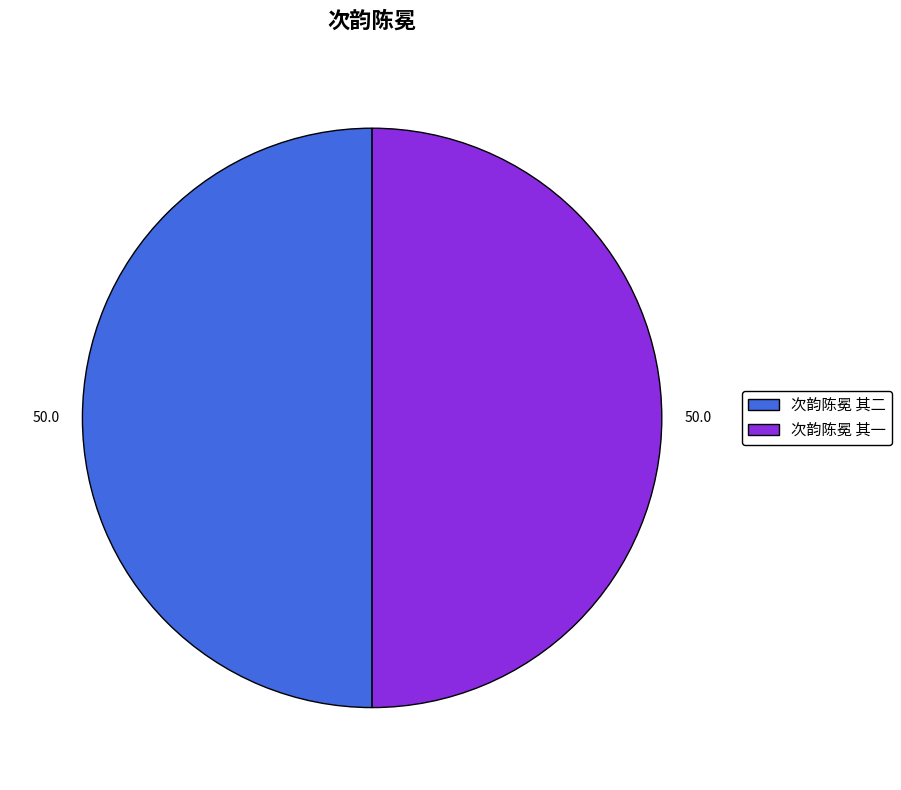

True or false: 次韵陈冕 其二 accounts for 50% of the total.

True